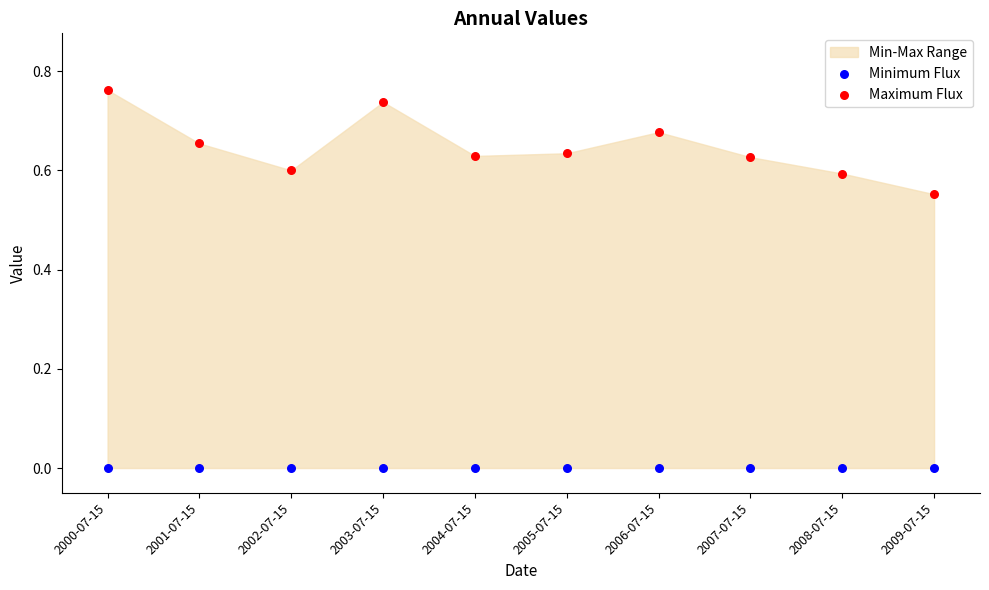

Which series reaches the minimum Y coordinate?

Minimum Flux